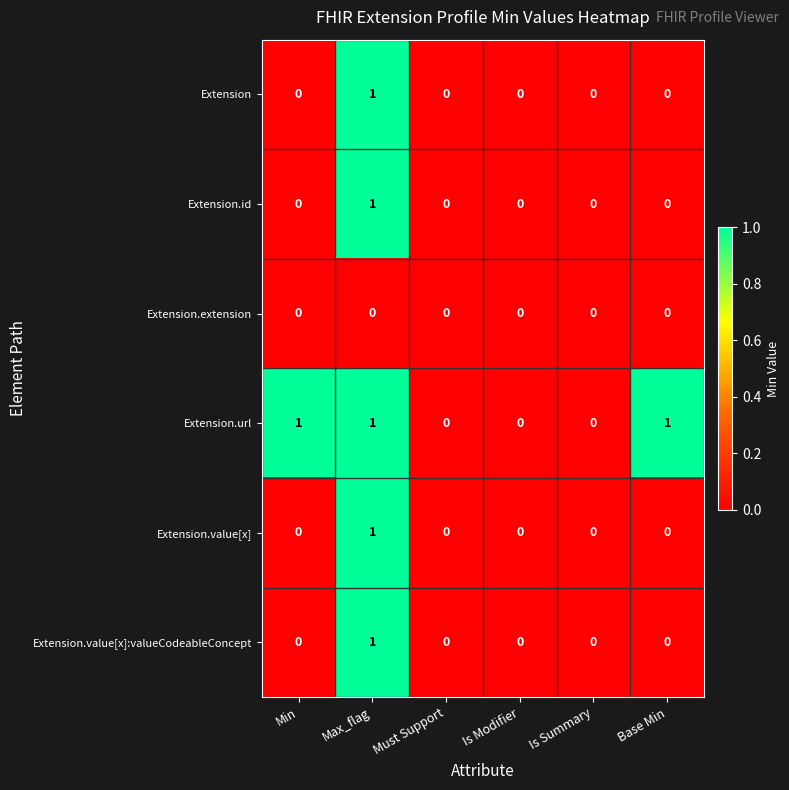

The value of Extension at Must Support is 0. True or false?

True